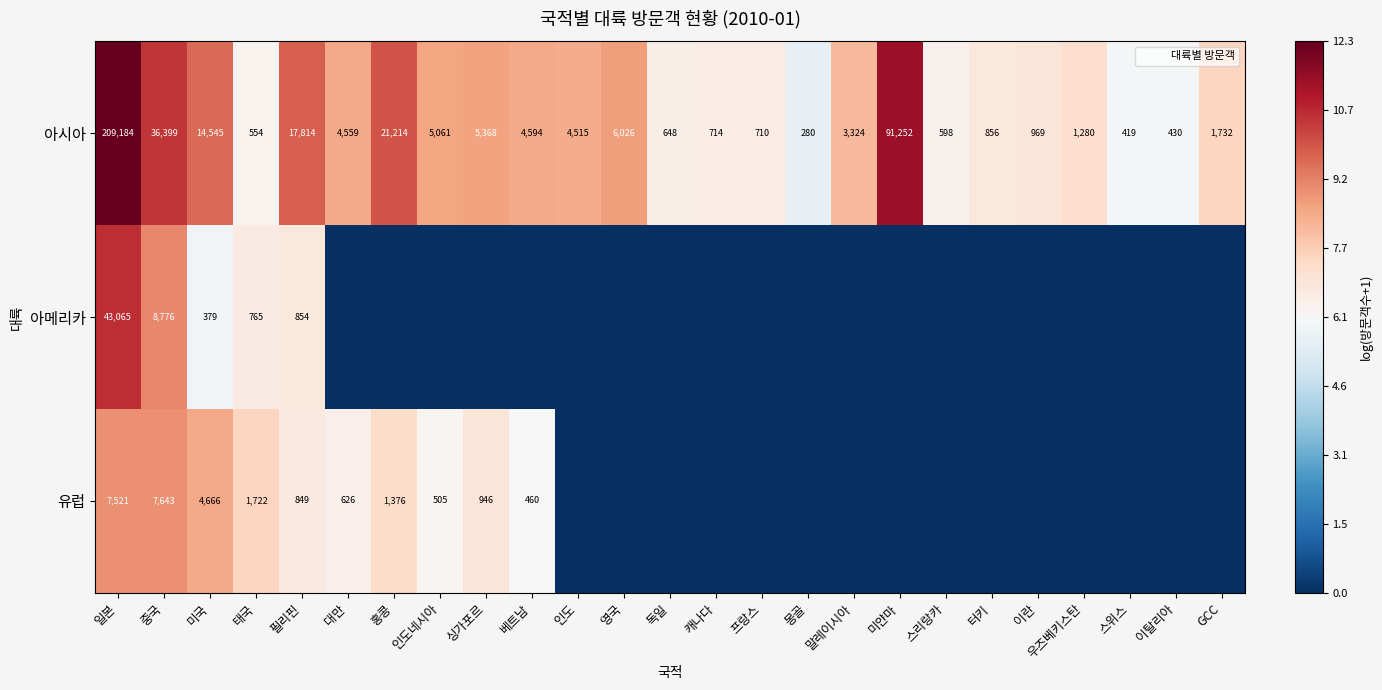

The value of 유럽 at 독일 is -5.7. True or false?

False